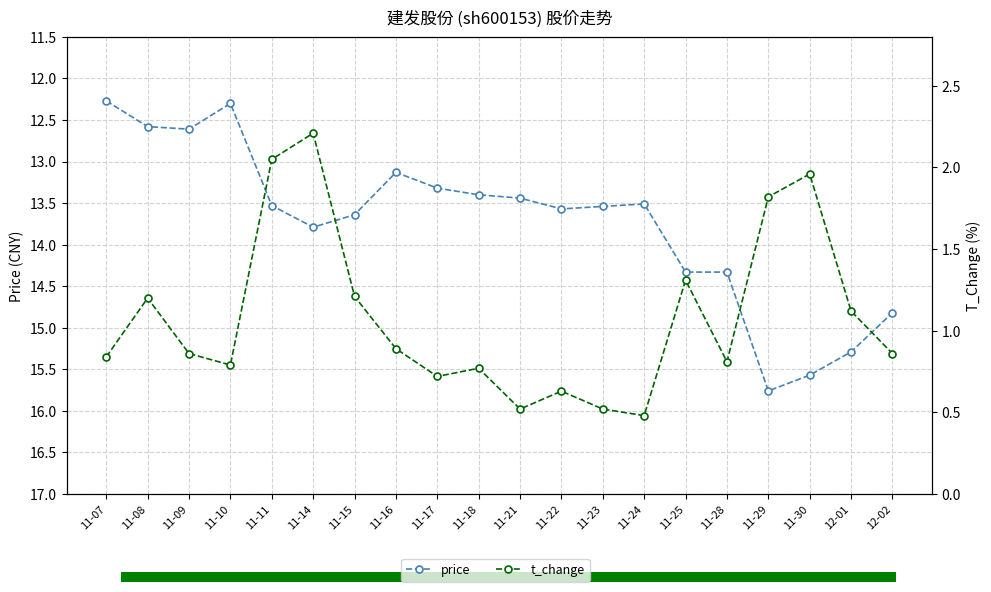

Which series has the largest total across all categories?

price